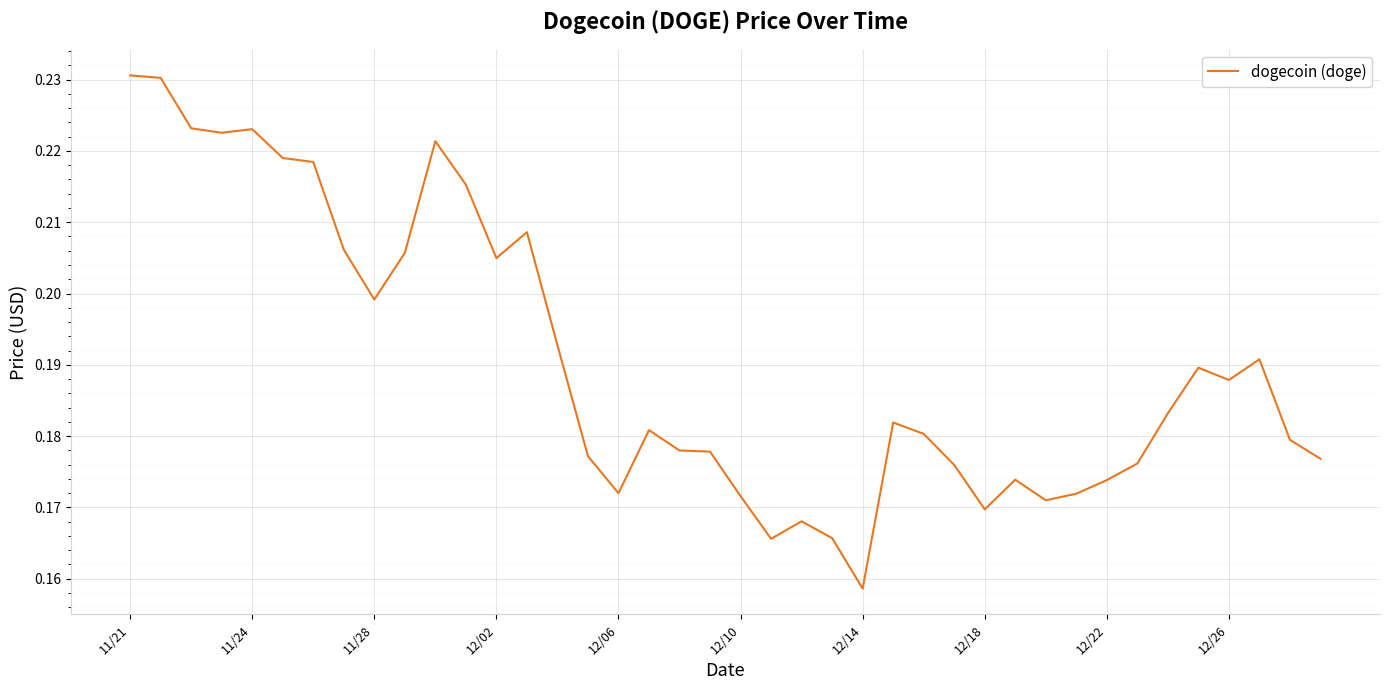

Which label corresponds to the smallest value in the chart?

12/14